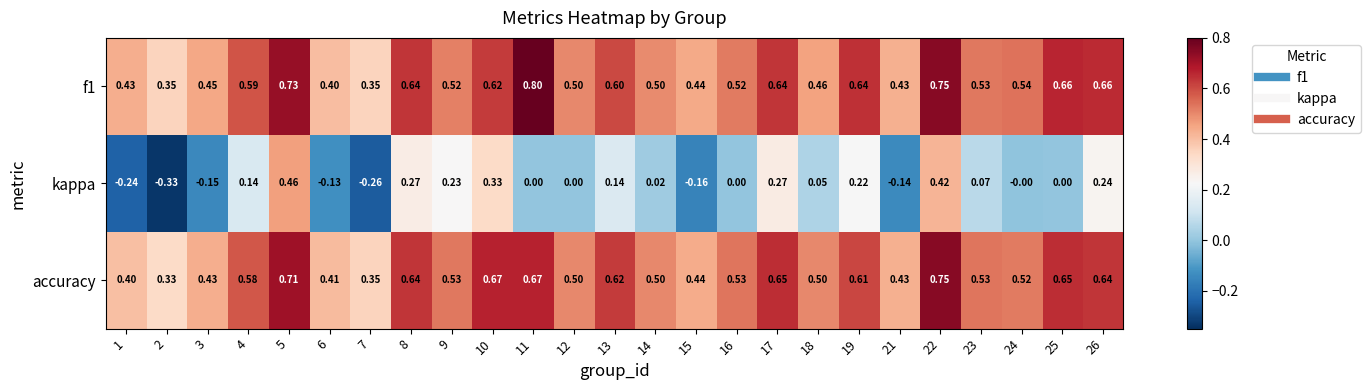

Which series has the widest spread of values?

kappa